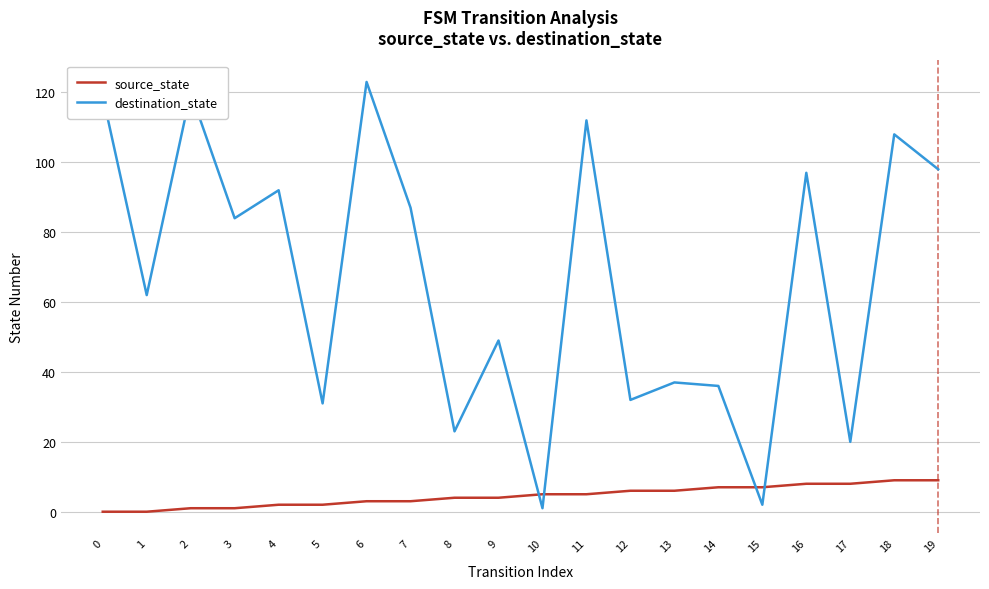

Reading right to left, extract all data points from this chart.

source_state: 19=9	18=9	17=8	16=8	15=7	14=7	13=6	12=6	11=5	10=5	9=4	8=4	7=3	6=3	5=2	4=2	3=1	2=1	1=0	0=0
destination_state: 19=98	18=108	17=20	16=97	15=2	14=36	13=37	12=32	11=112	10=1	9=49	8=23	7=87	6=123	5=31	4=92	3=84	2=120	1=62	0=119